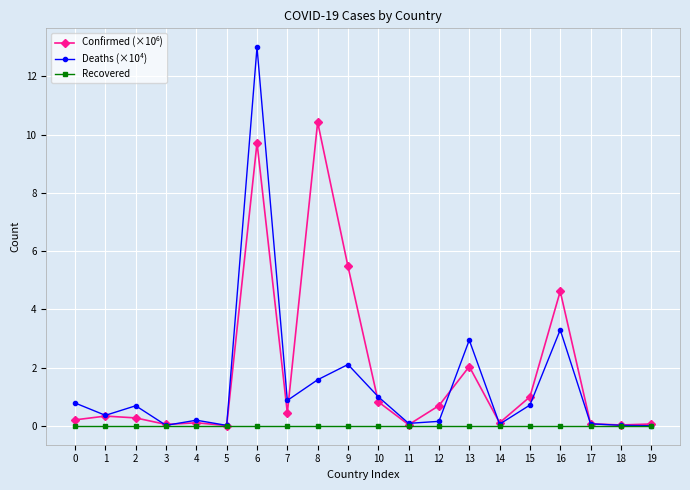

Which category has the highest value across all series?

6